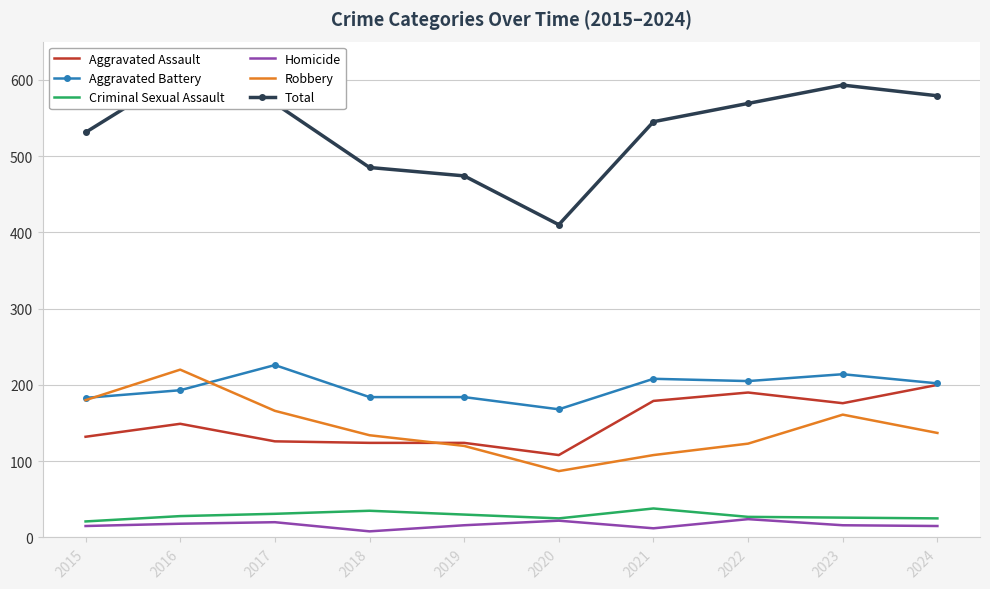

What is the difference between the maximum and minimum values in the Robbery series?

133